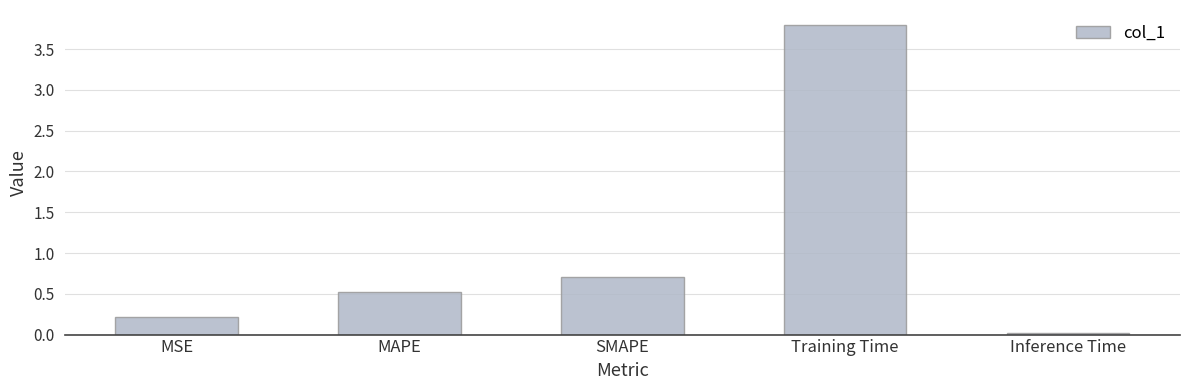

List the labels in order of value, smallest first.

Inference Time, MSE, MAPE, SMAPE, Training Time